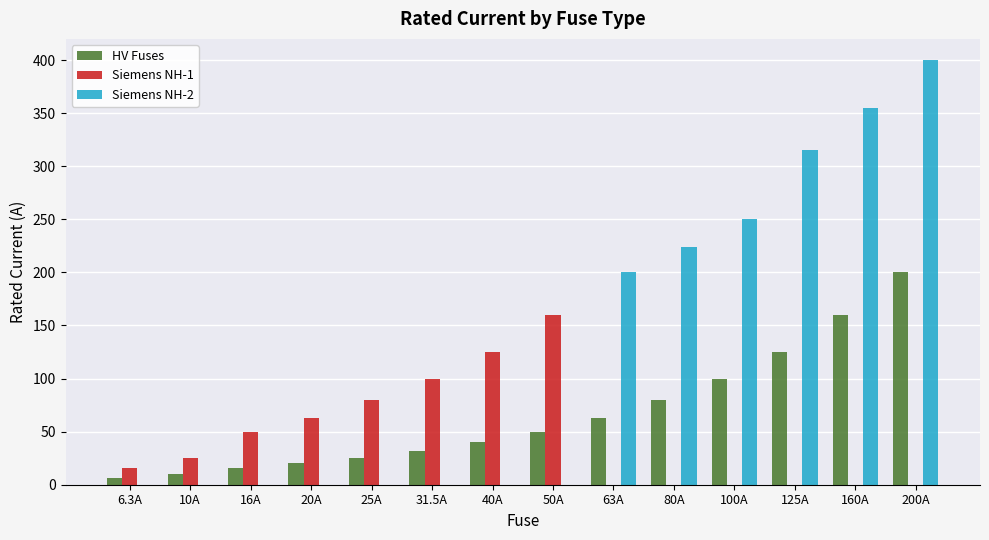

What is the sum of the Siemens NH-1 values at 100A and 16A?

50.0